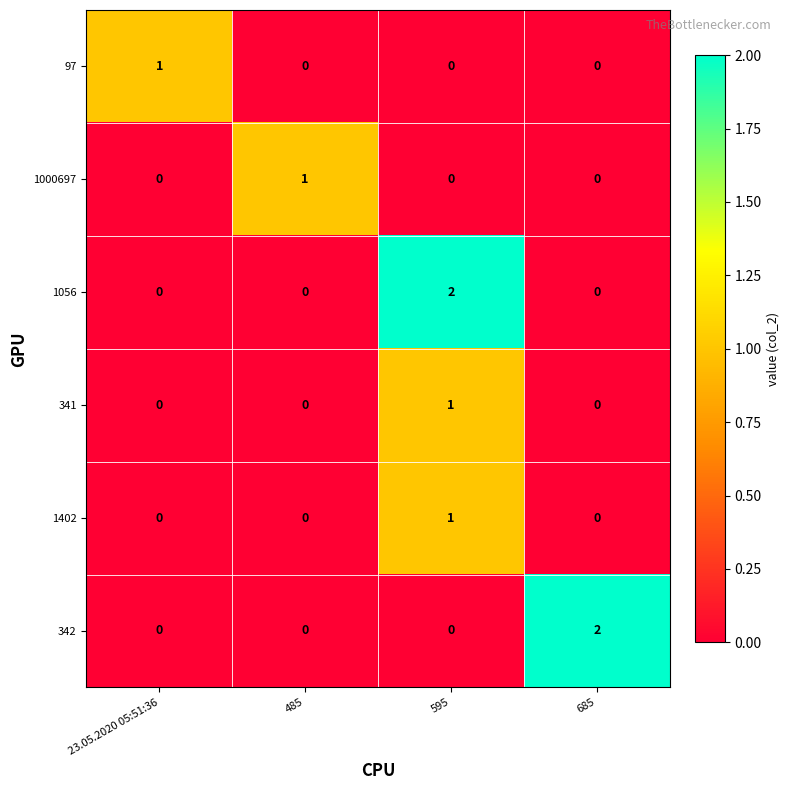

At which category is the sum across all series the highest?

595